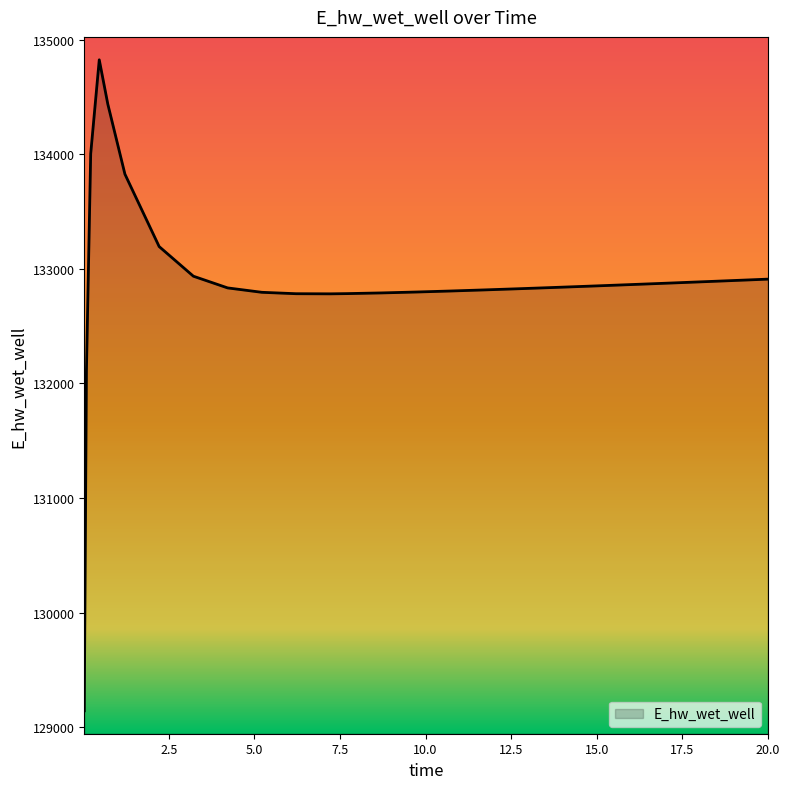

What is the maximum value shown in the chart?

134824.4